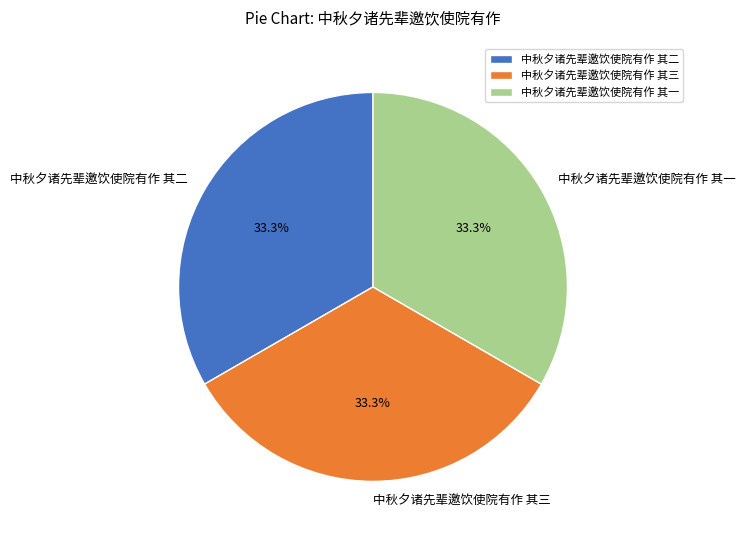

What percentage is the 中秋夕诸先辈邀饮使院有作 其二 slice, to the nearest percent?

33%